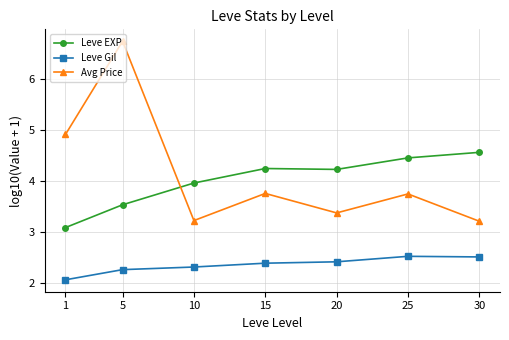

True or false: Avg Price has more than 0 points higher than both neighbors.

True